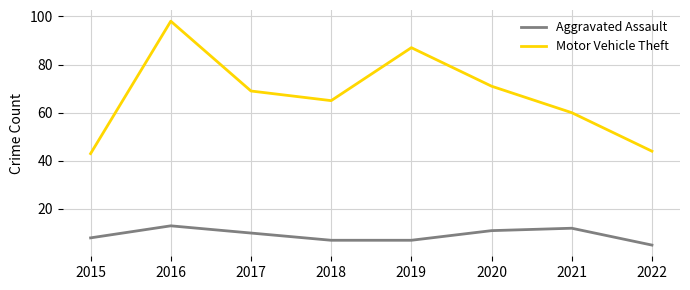

True or false: Motor Vehicle Theft has more than 0 points higher than both neighbors.

True